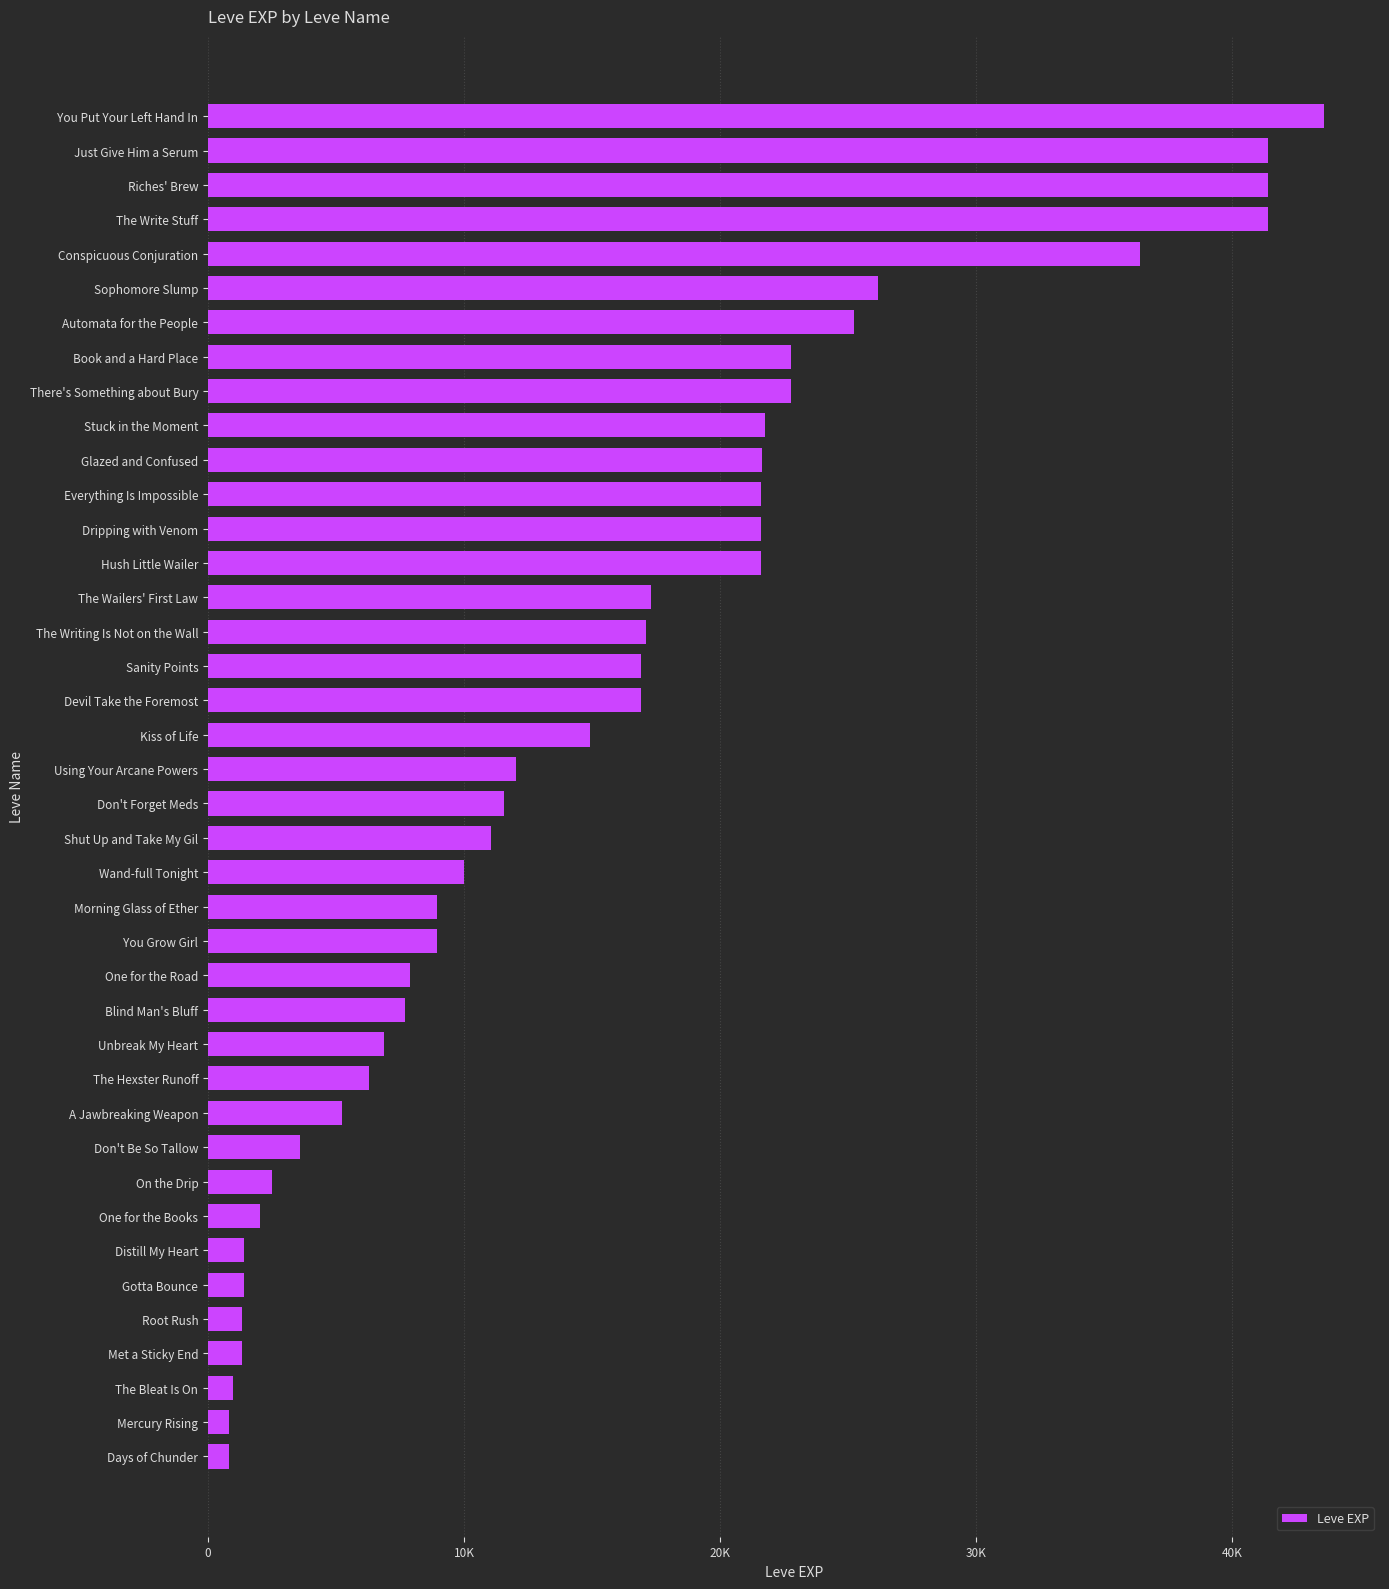

What is the sum of all values?

605250